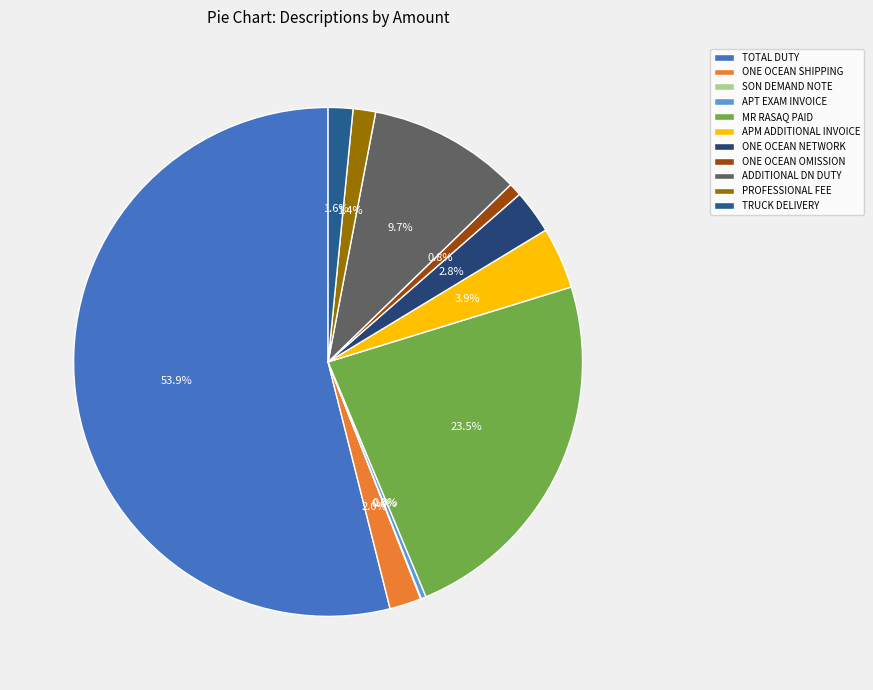

To the nearest percent, what is the average slice percentage?

9%